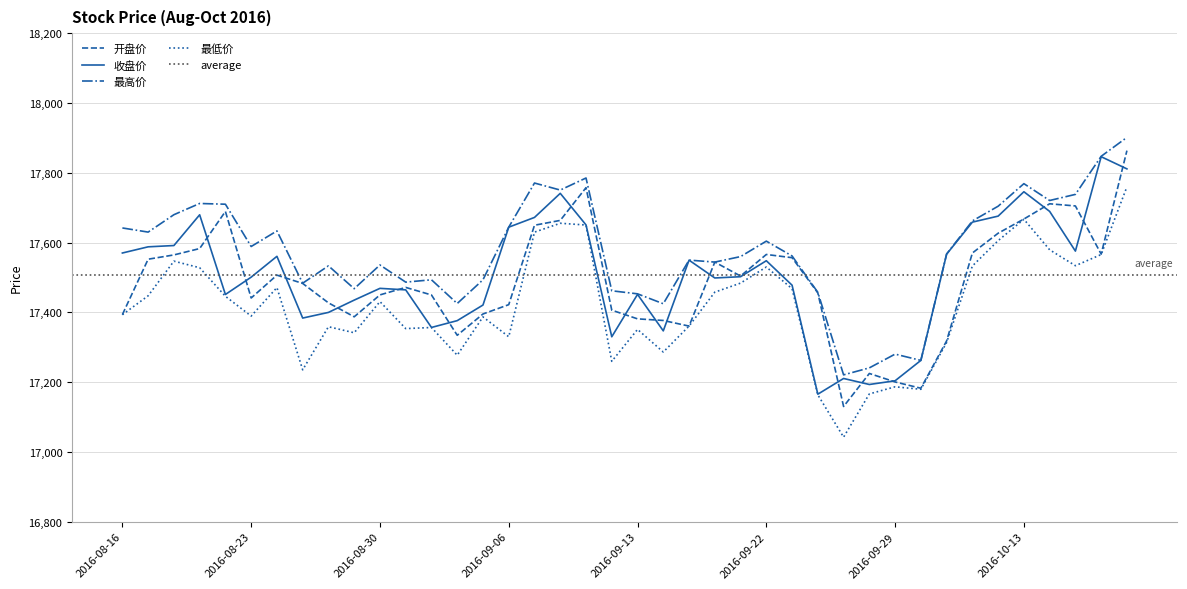

True or false: 收盘价 has a value of 17658.4 at 2016-10-11.

True